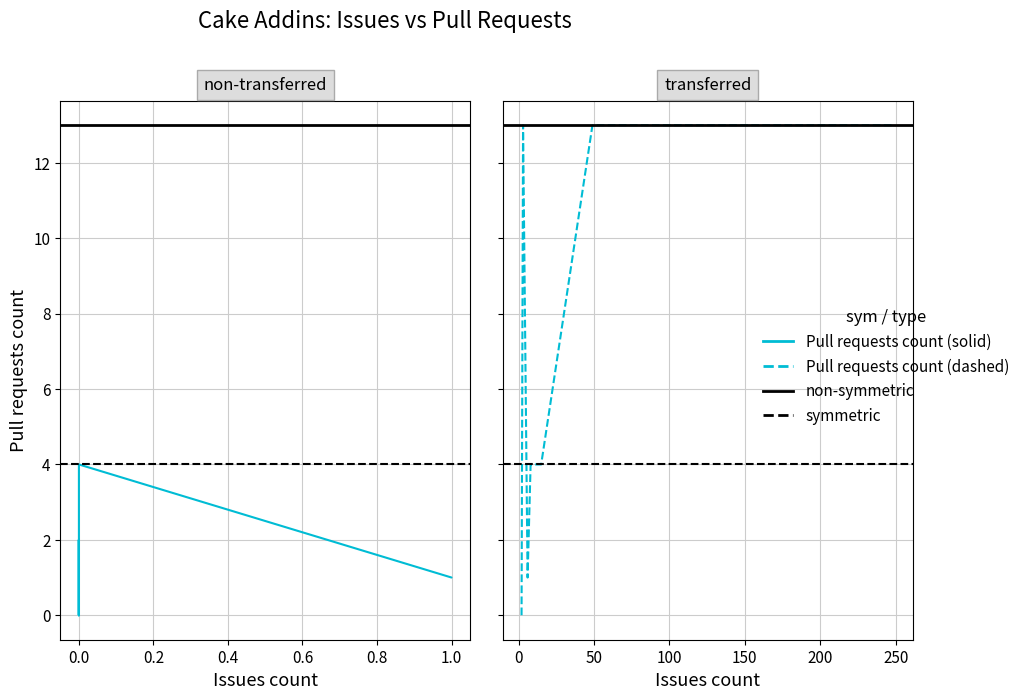

The chart shows a value of 2 at 11. True or false?

False